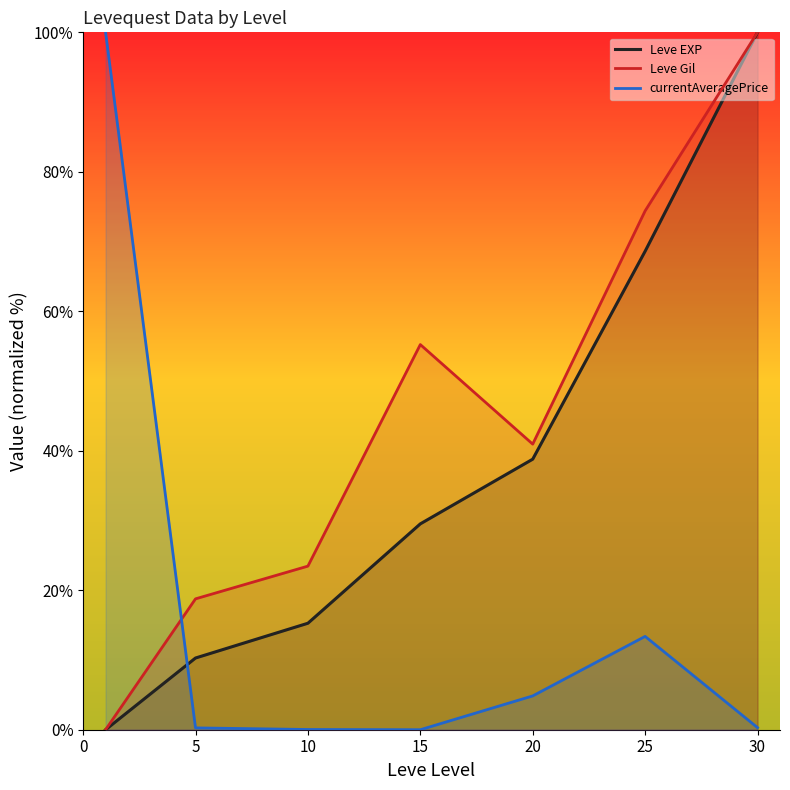

How many times do Leve EXP and currentAveragePrice cross each other?

1